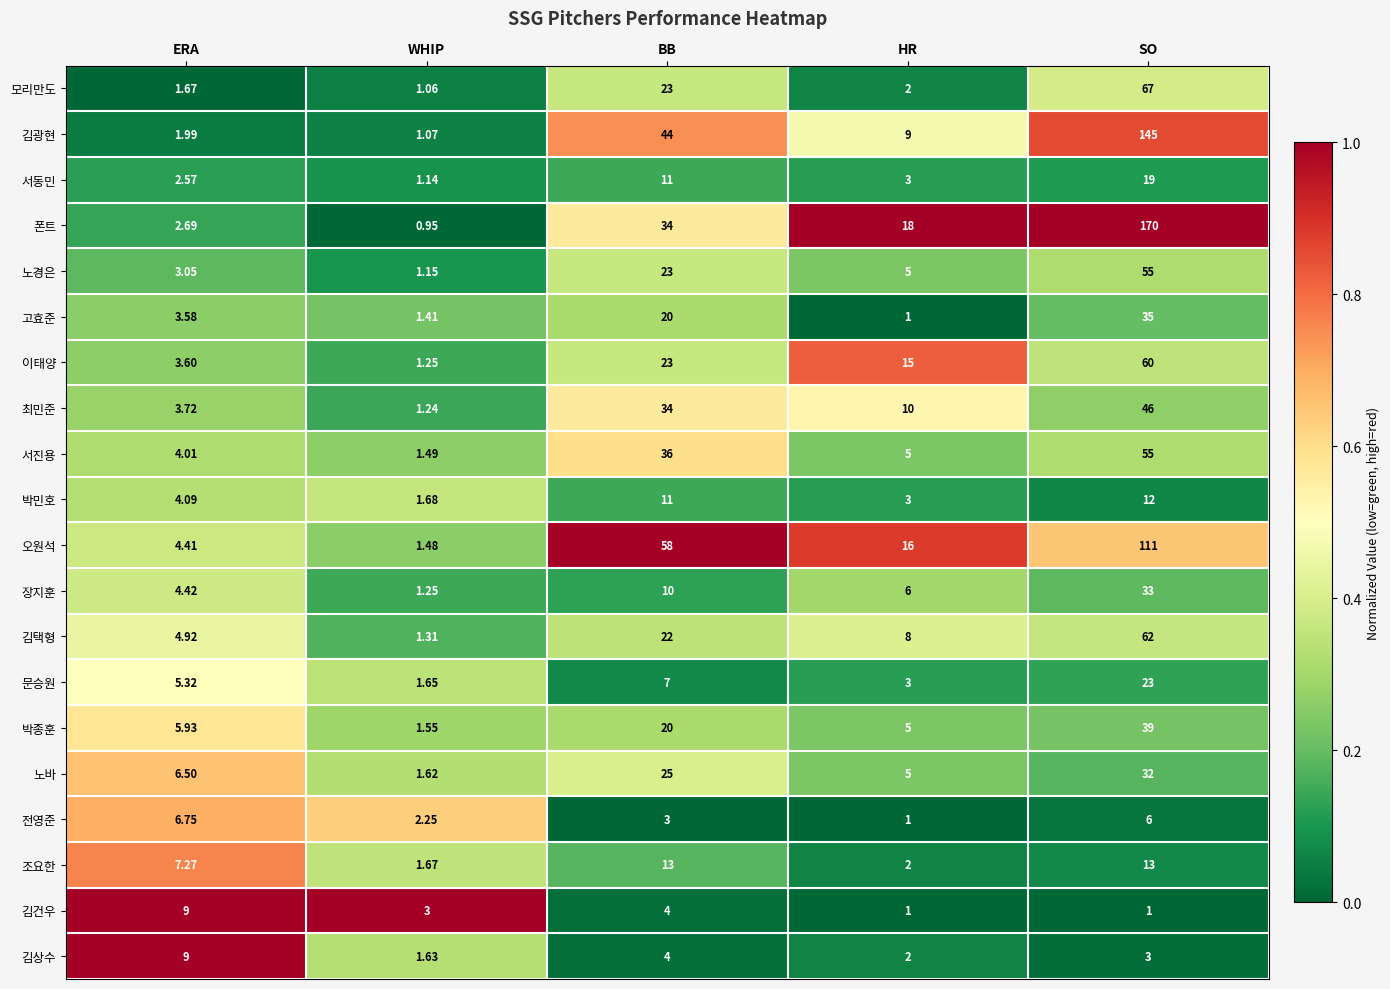

At which label is 김건우 closest to 5?

BB